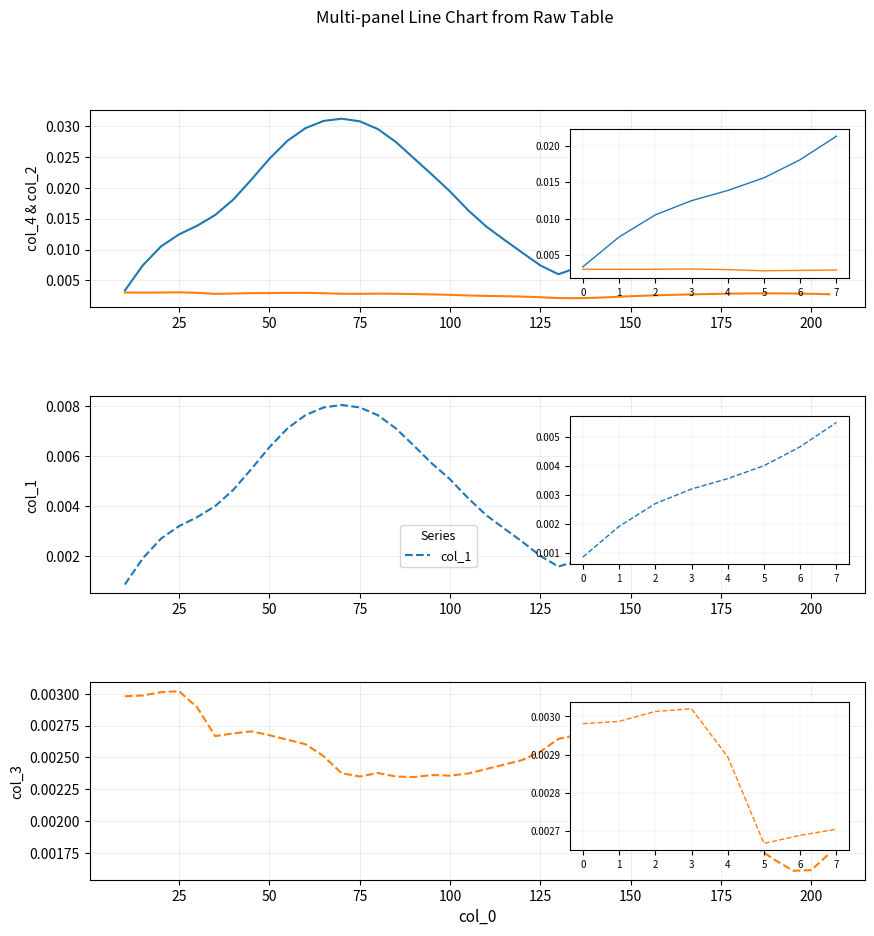

True or false: col_2 and col_3 intersect in this chart.

True